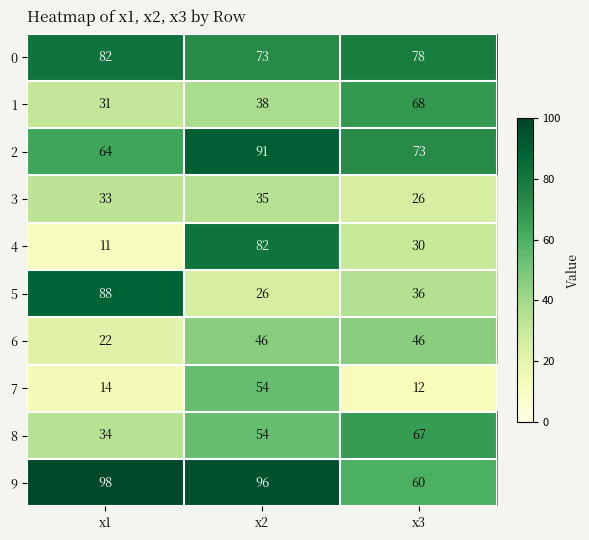

Reading right to left, list all the values displayed in this chart.

0: 78	73	82
1: 68	38	31
2: 73	91	64
3: 26	35	33
4: 30	82	11
5: 36	26	88
6: 46	46	22
7: 12	54	14
8: 67	54	34
9: 60	96	98